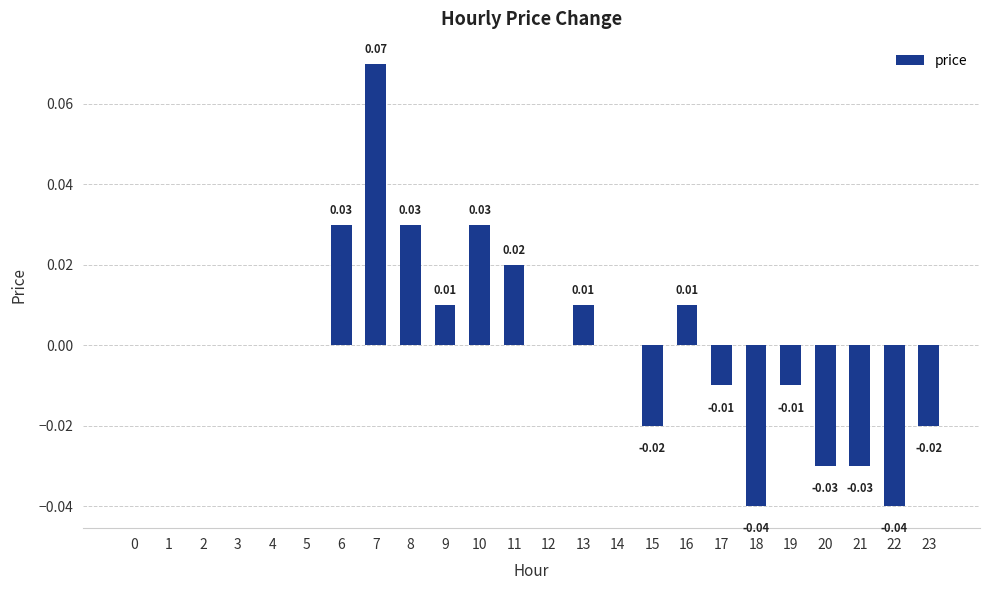

Which has a higher value, 11 or 21?

11